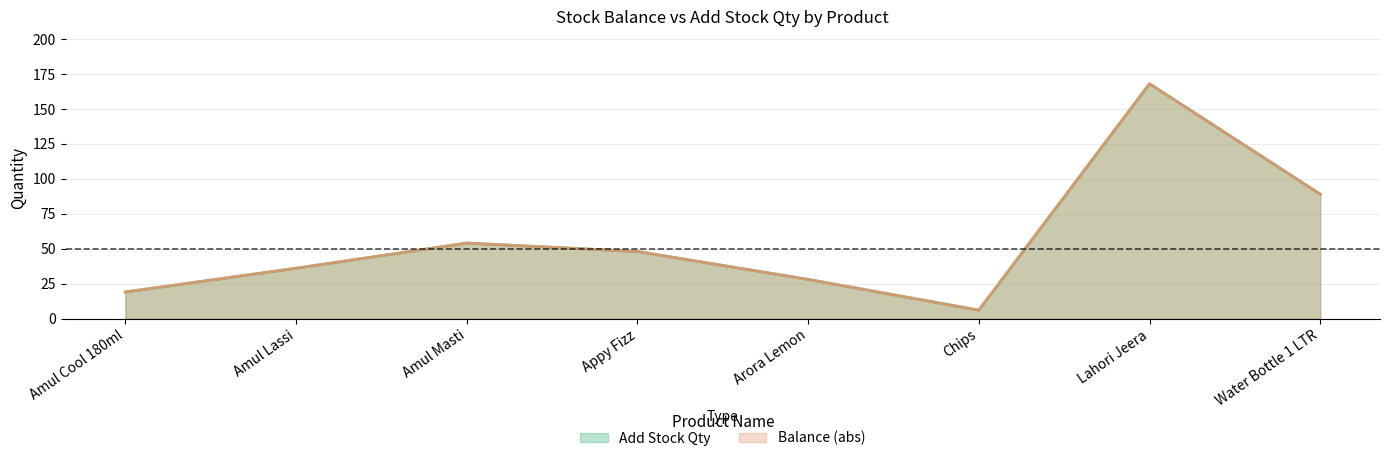

Is it true that Balance equals 5 at Amul Cool 180ml?

False